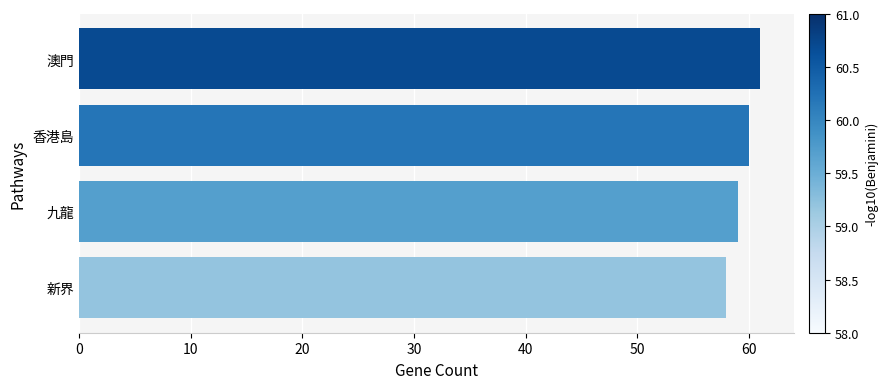

Approximately how many times larger is the value at 新界 compared to 澳門?

1.0